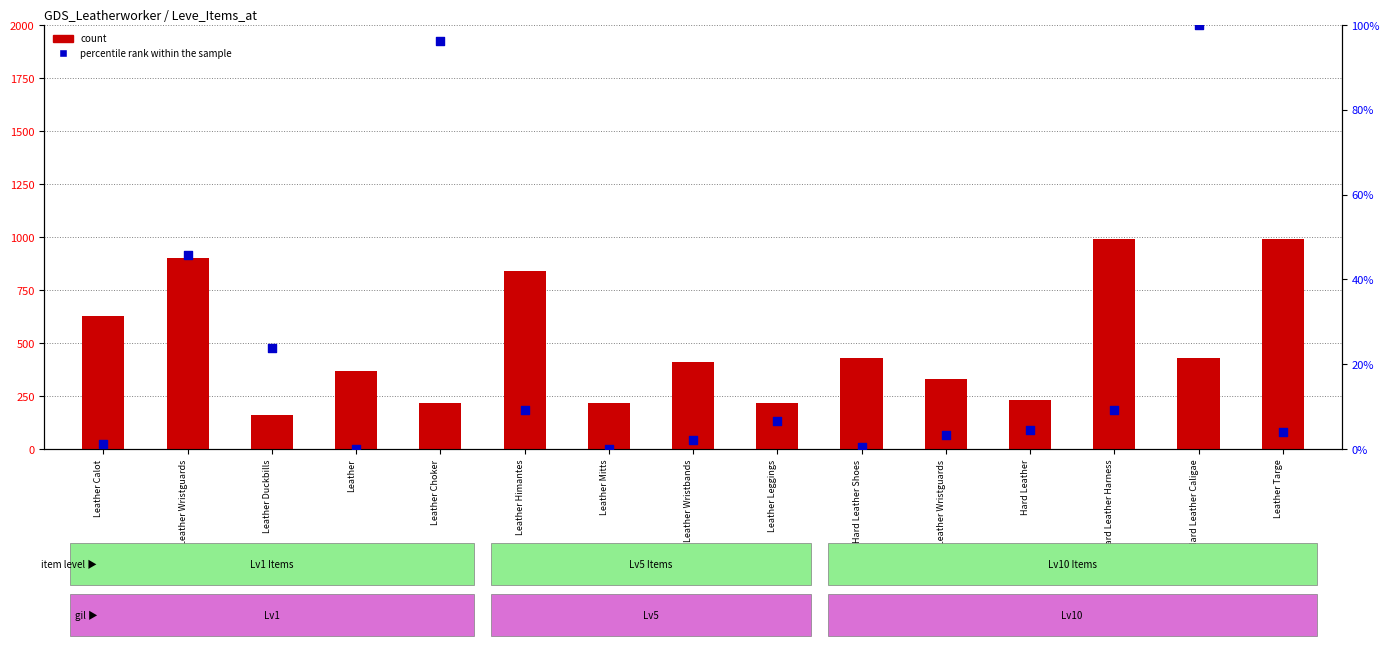

Which series contains the lowest Y value?

percentile rank within the sample